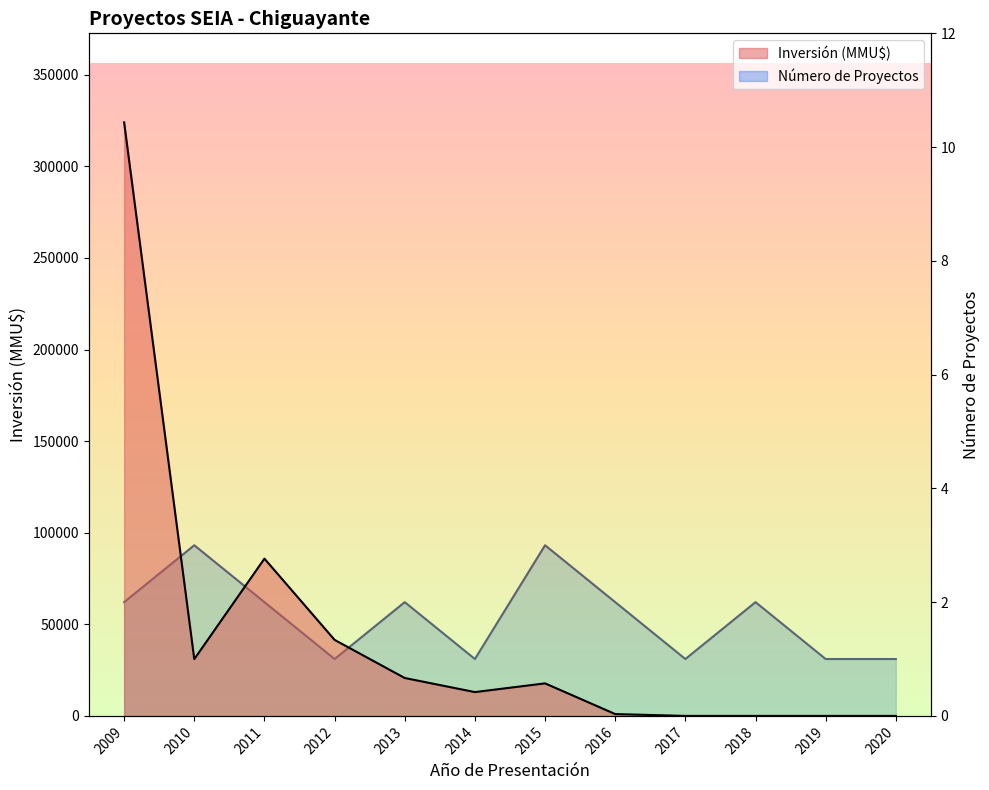

Rank the series by their maximum value, from lowest to highest.

Número de Proyectos, Inversión (MMU$)